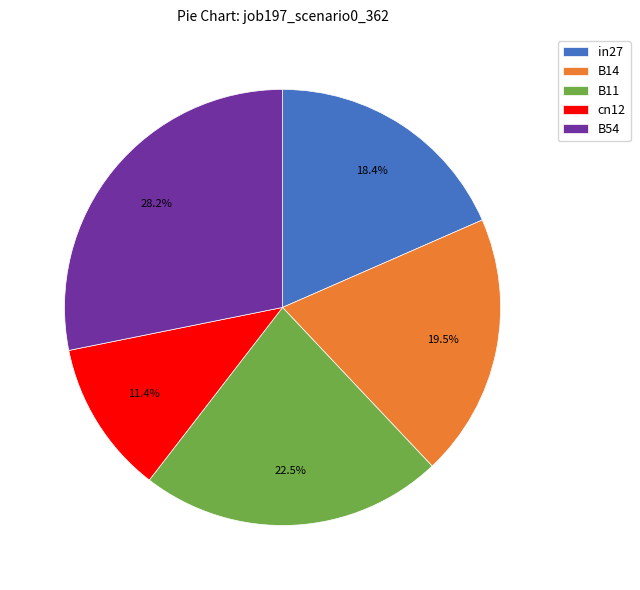

Combined, what portion of the pie is in27 and B11?

40.9%